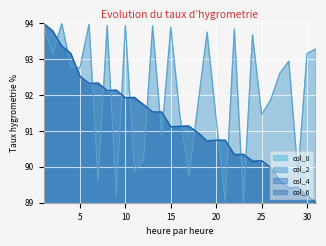

True or false: col_6 and col_8 intersect in this chart.

True